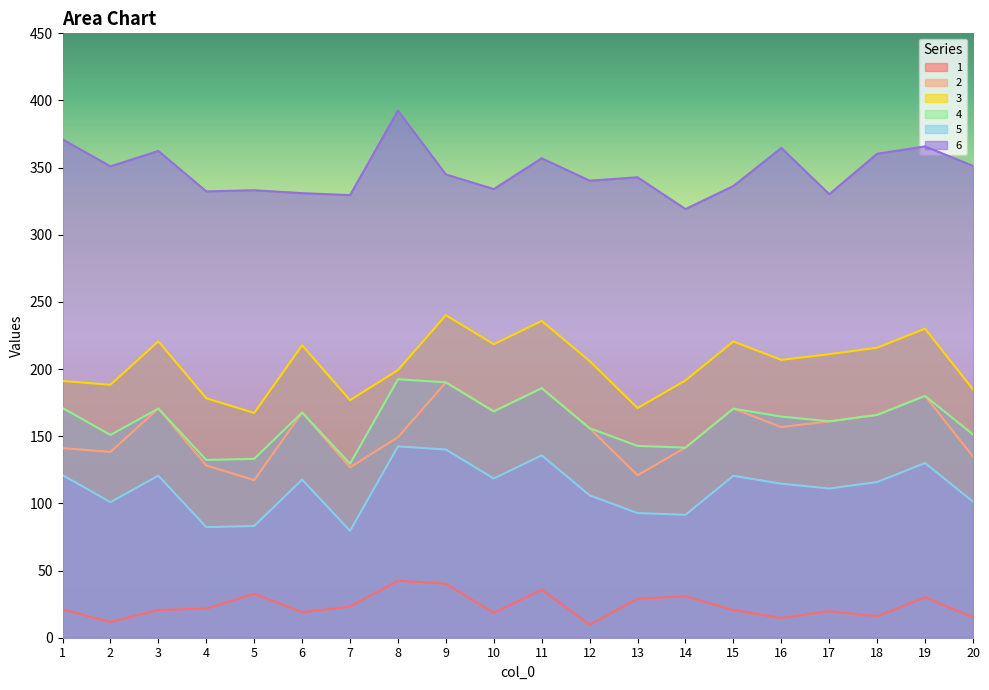

True or false: 1 and 6 intersect in this chart.

False